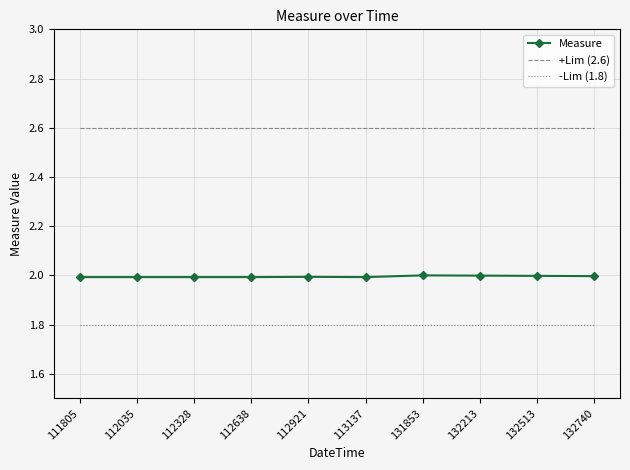

What is the spread (max minus min) of values at 112035?

0.8